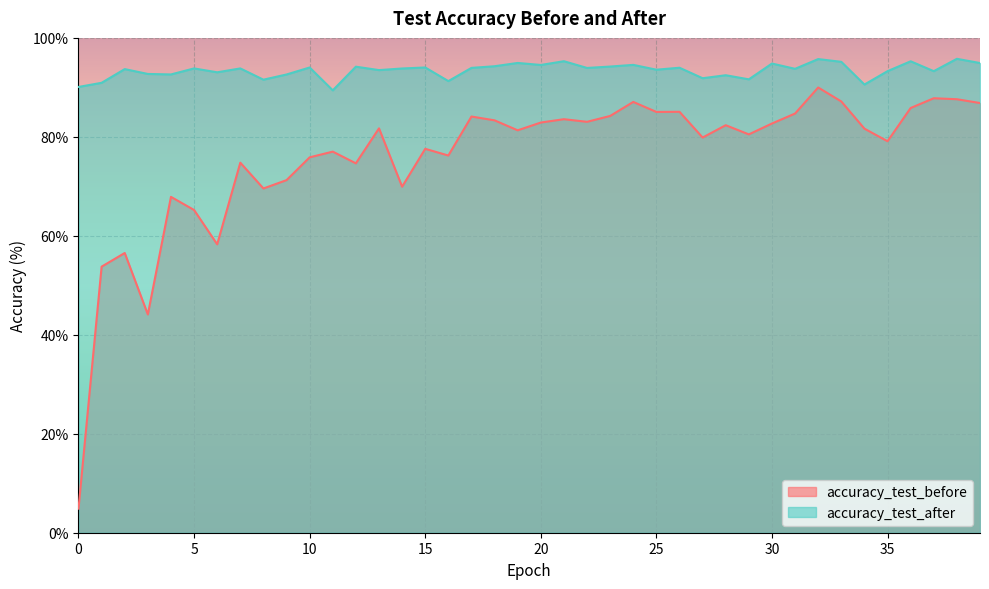

Where does the accuracy_test_after series first go above 93?

2